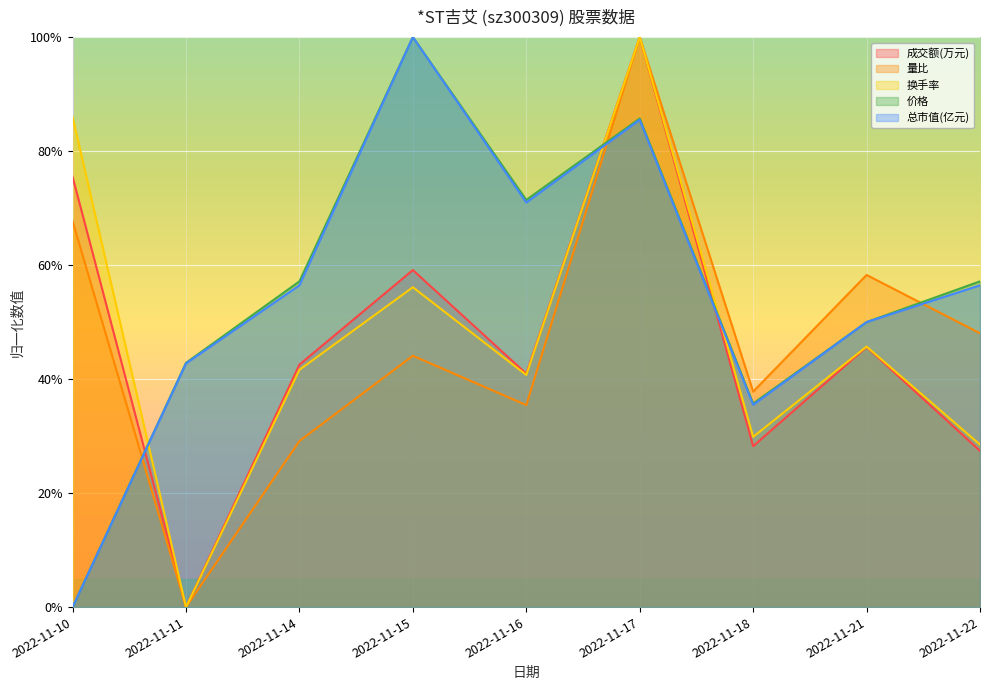

The 成交额(万元) series shows 0.4 at 2022-11-10. True or false?

False